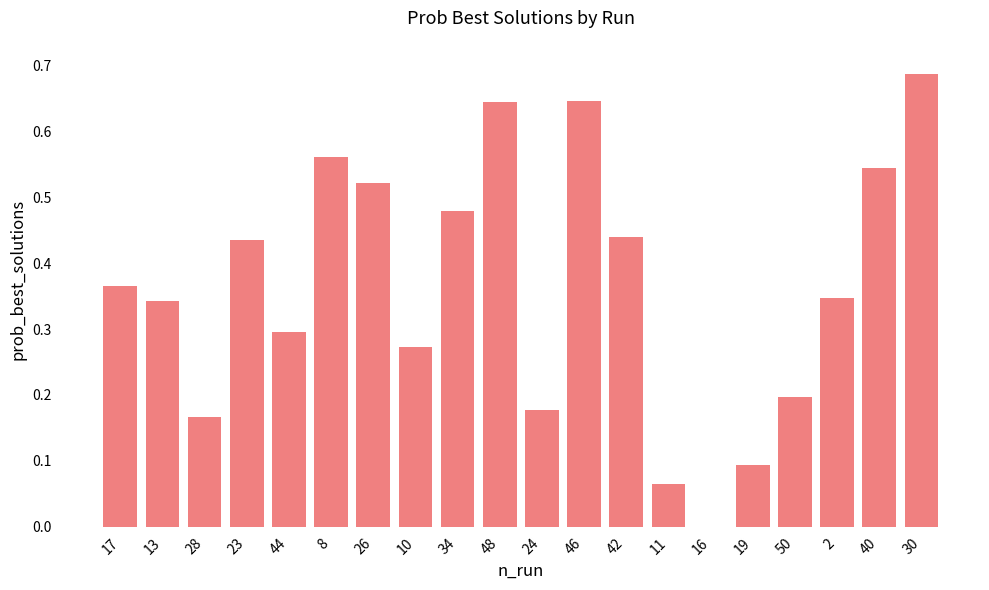

The chart shows a value of 0.3 at 13. True or false?

True